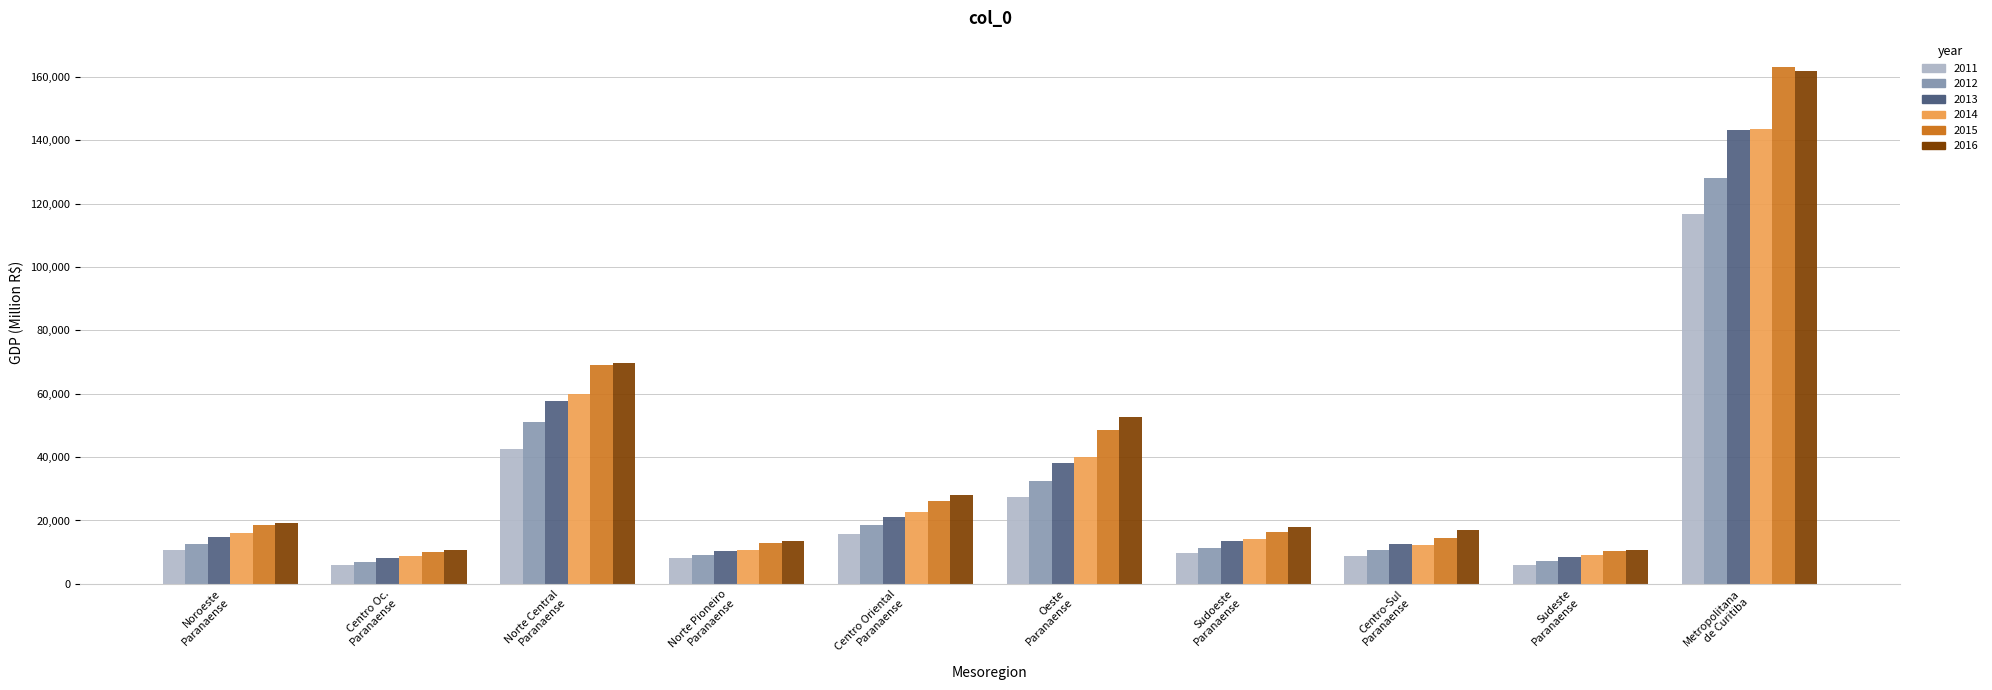

Which series has the largest range (max minus min)?

2015